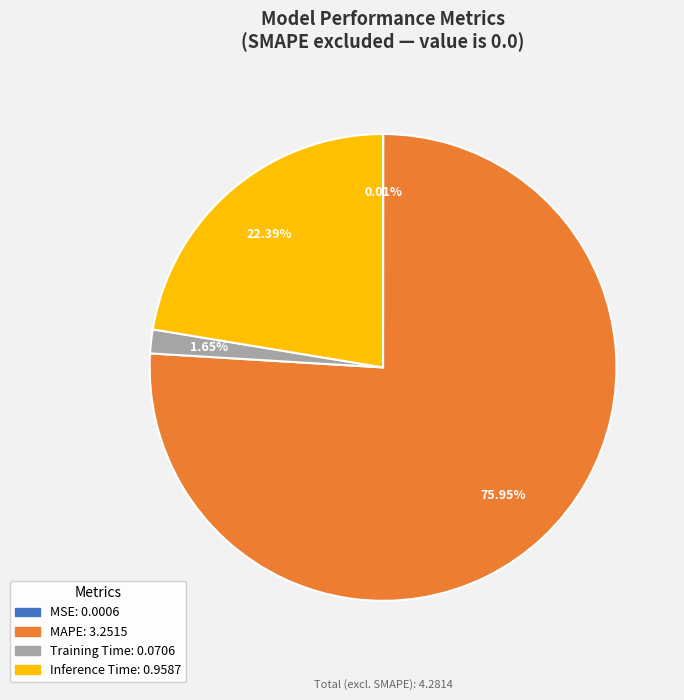

Is it true that MAPE is 76% of the pie?

True